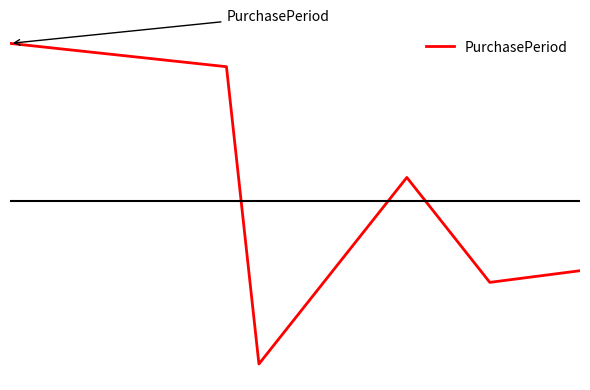

Reading left to right, transcribe all the data shown in this chart.

64	60	9	41	23	25